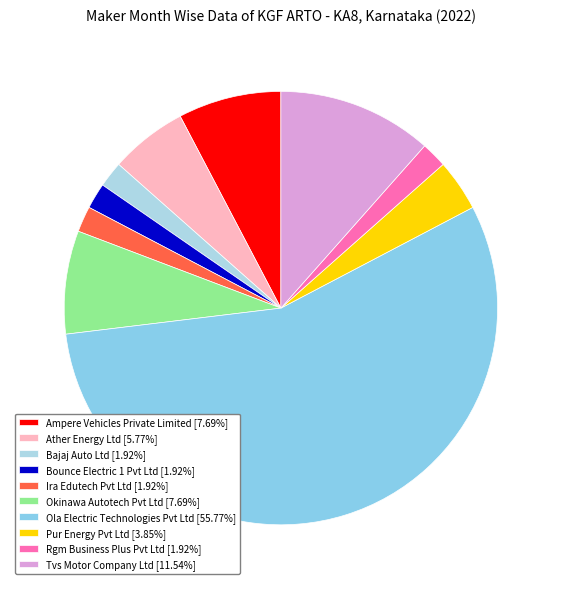

Which category has the biggest portion of the pie?

OLA ELECTRIC TECHNOLOGIES PVT LTD